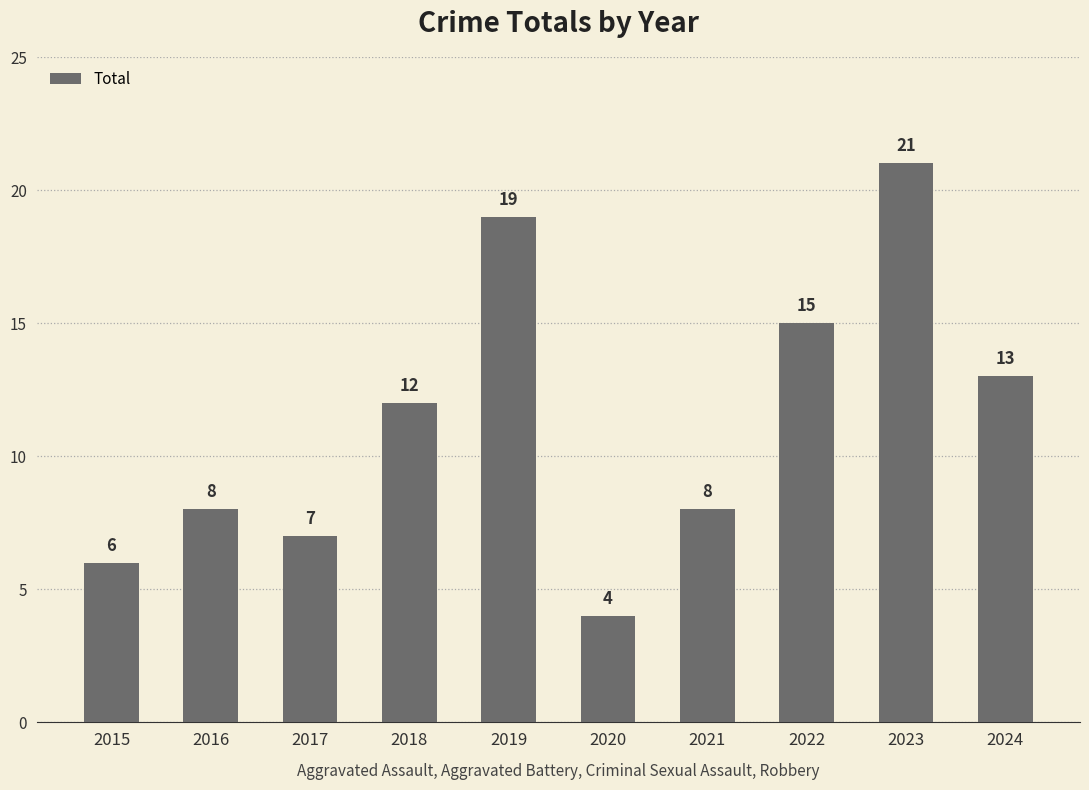

What is the sum of the values at 2023 and 2020?

25